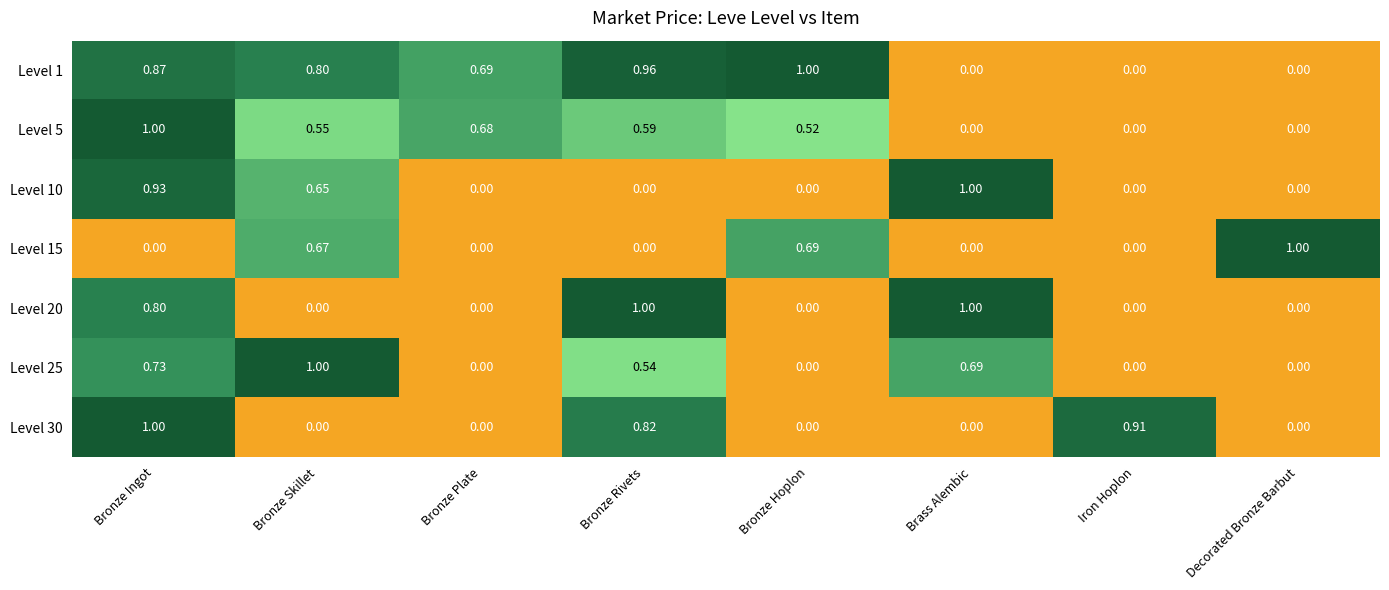

Which category has the highest value in the Level 5 series?

Bronze Ingot